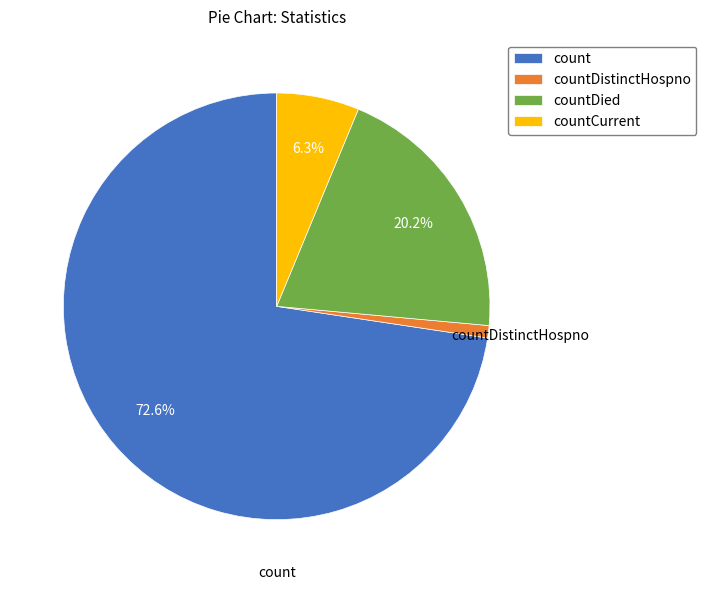

Combined, do count and countDistinctHospno account for over 50%?

Yes